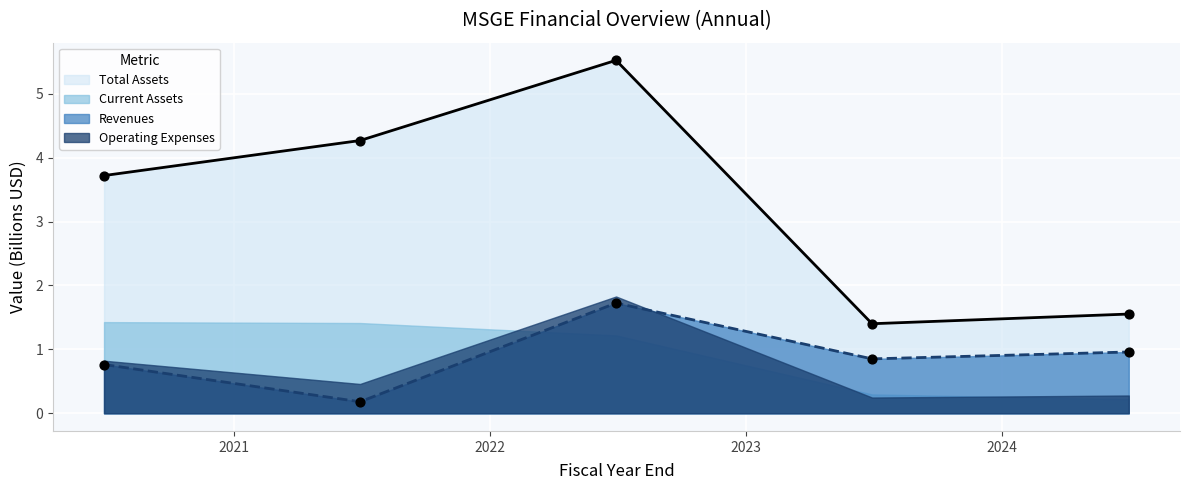

True or false: Total Assets and Revenues intersect in this chart.

False